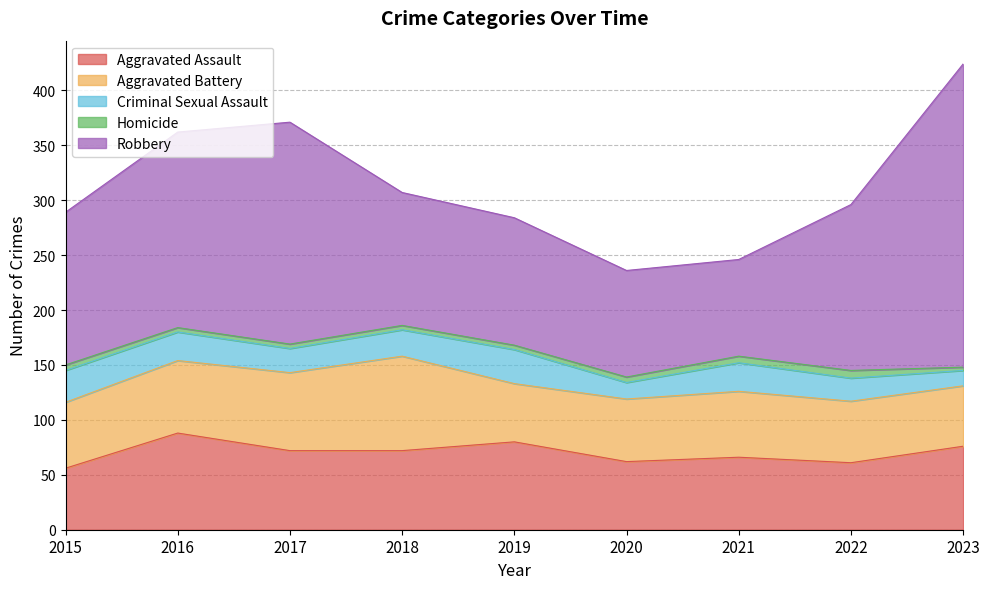

At which category does Criminal Sexual Assault reach its first local valley?

2017